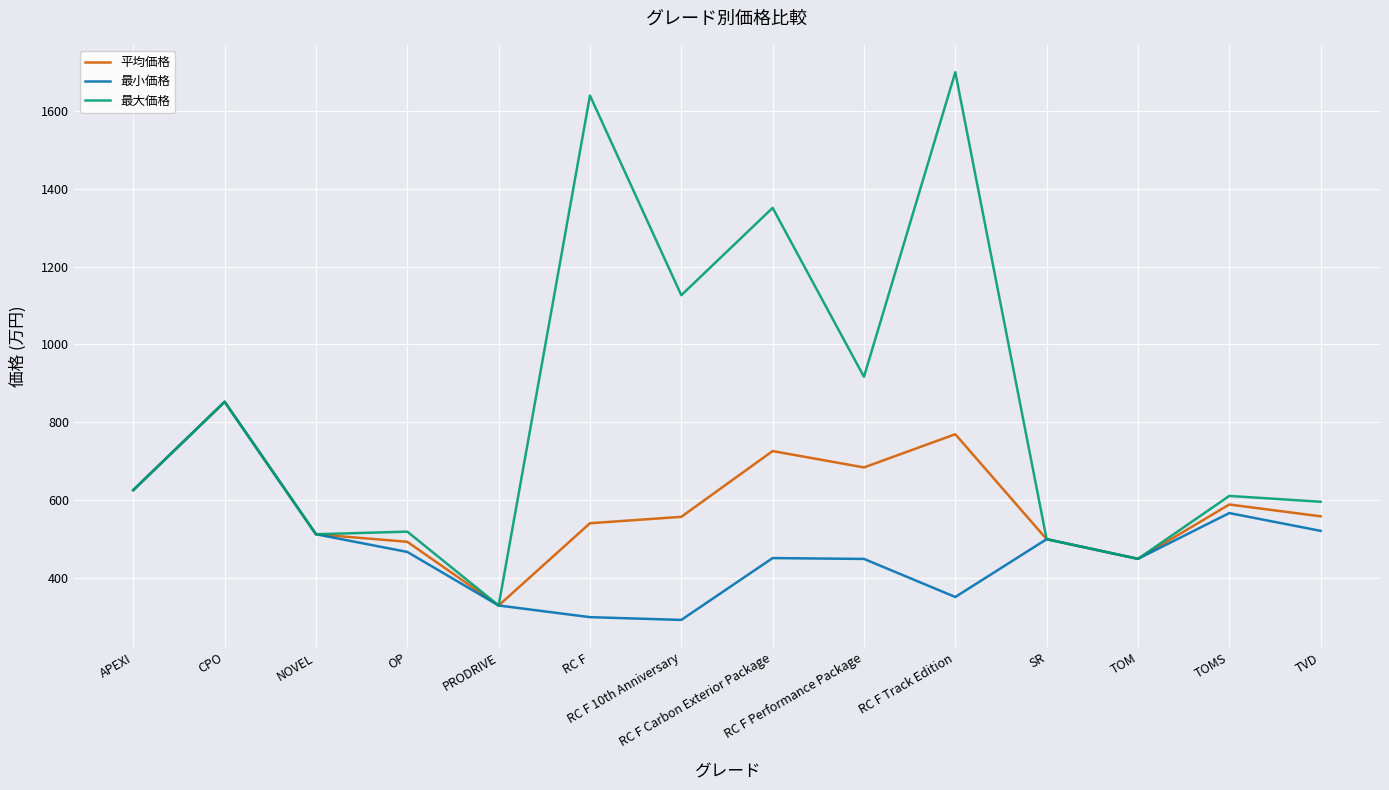

At which category does the chart reach its peak across all series?

RC F Track Edition